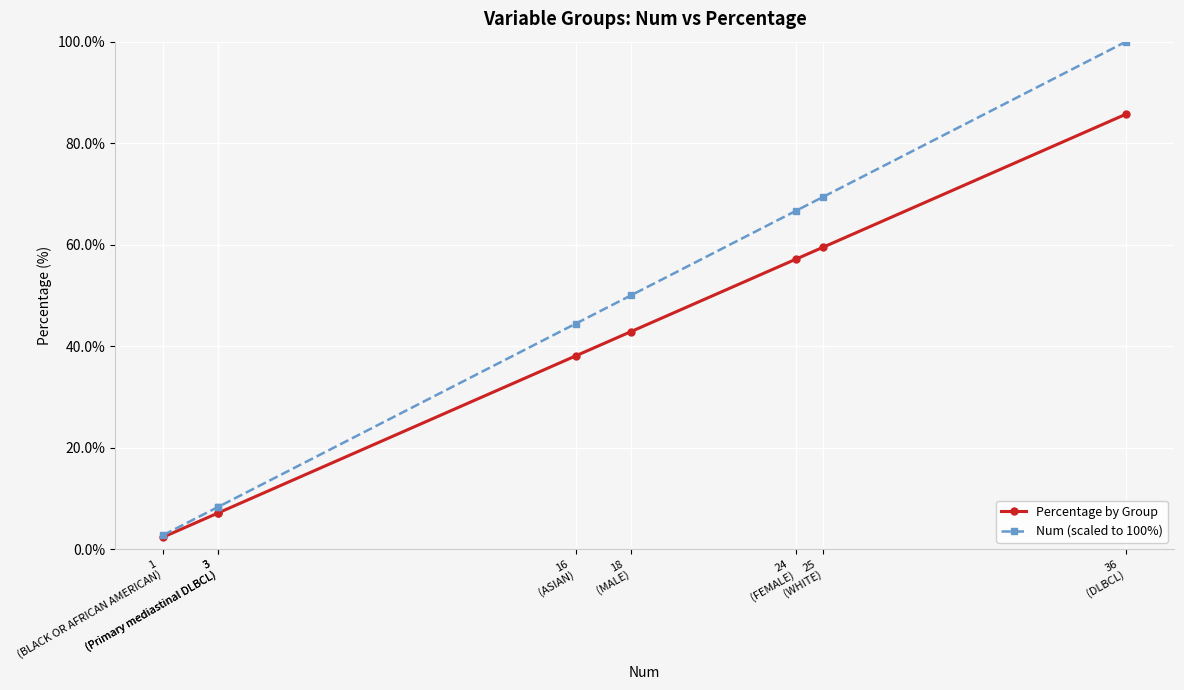

How many values in the Percentage by Group series exceed 42?

4